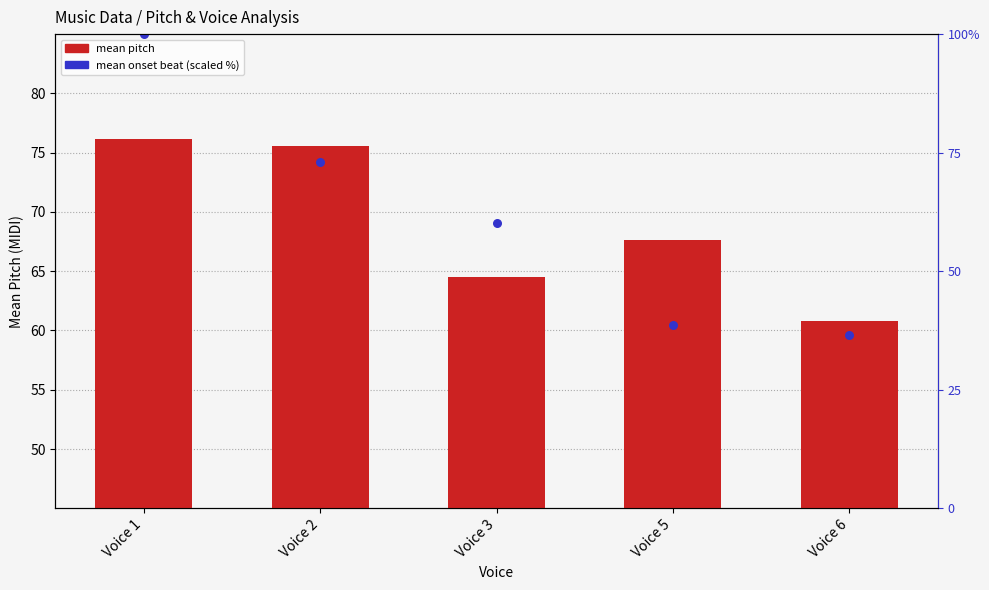

Which series reaches the maximum Y coordinate?

mean onset beat (scaled)